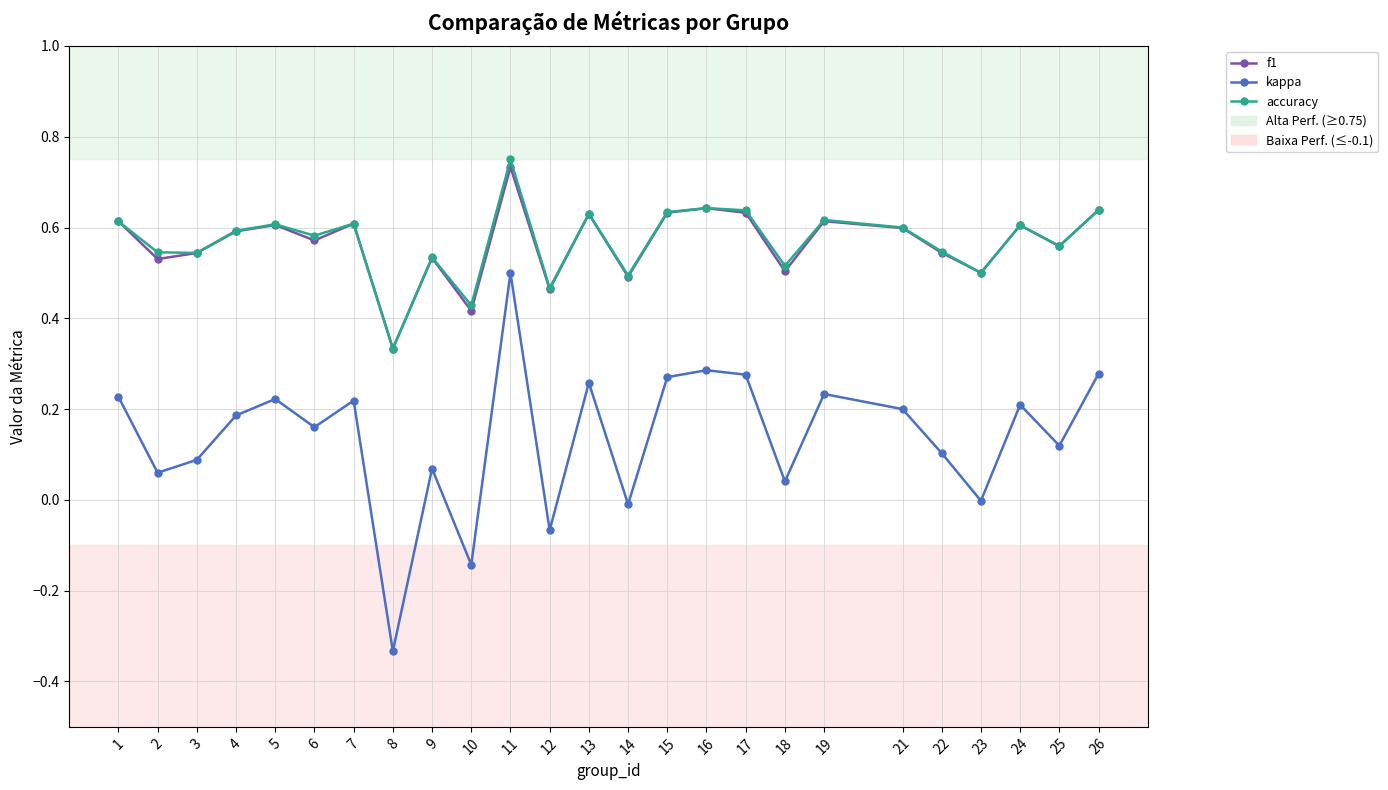

Rank the series by their maximum value, from lowest to highest.

kappa, f1, accuracy